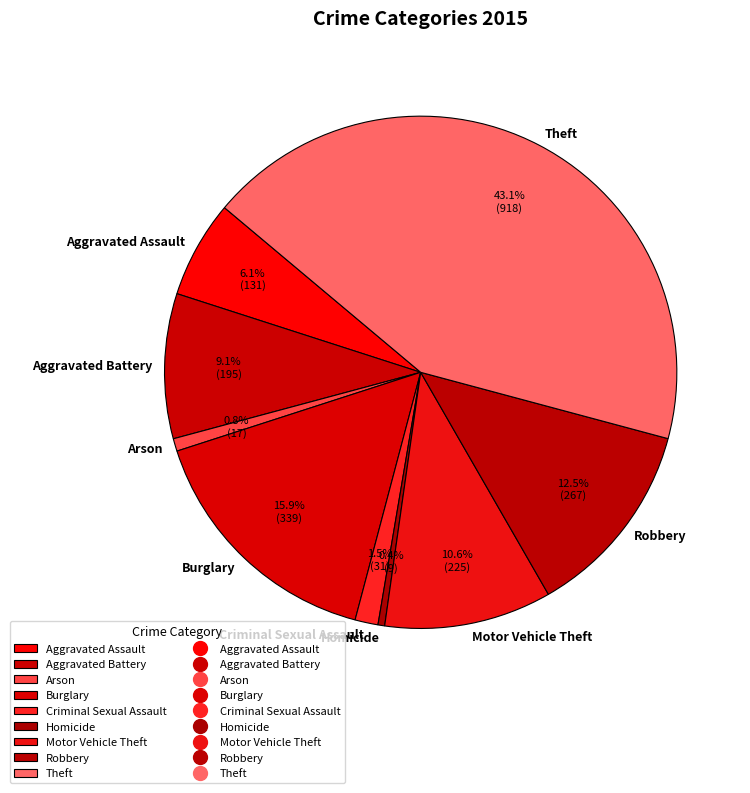

Is there any slice that represents more than half of the pie?

No